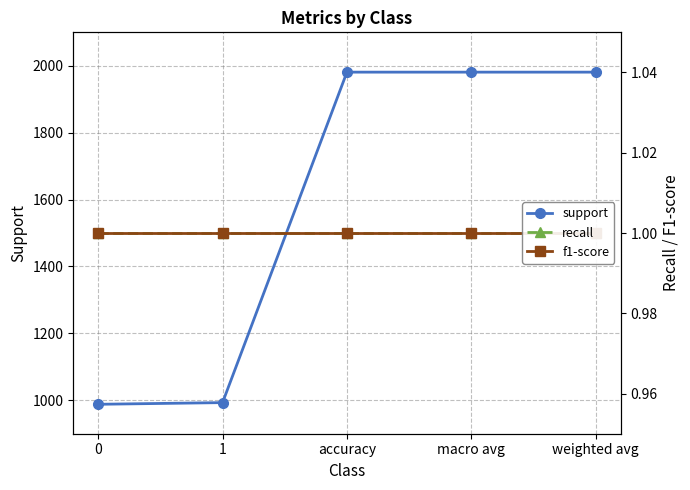

True or false: support has a value of 988 at 0.

True